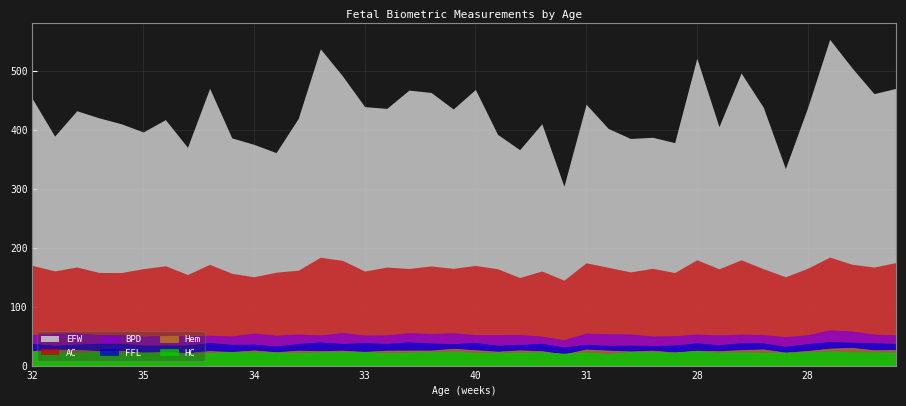

True or false: AC and FFL intersect in this chart.

False